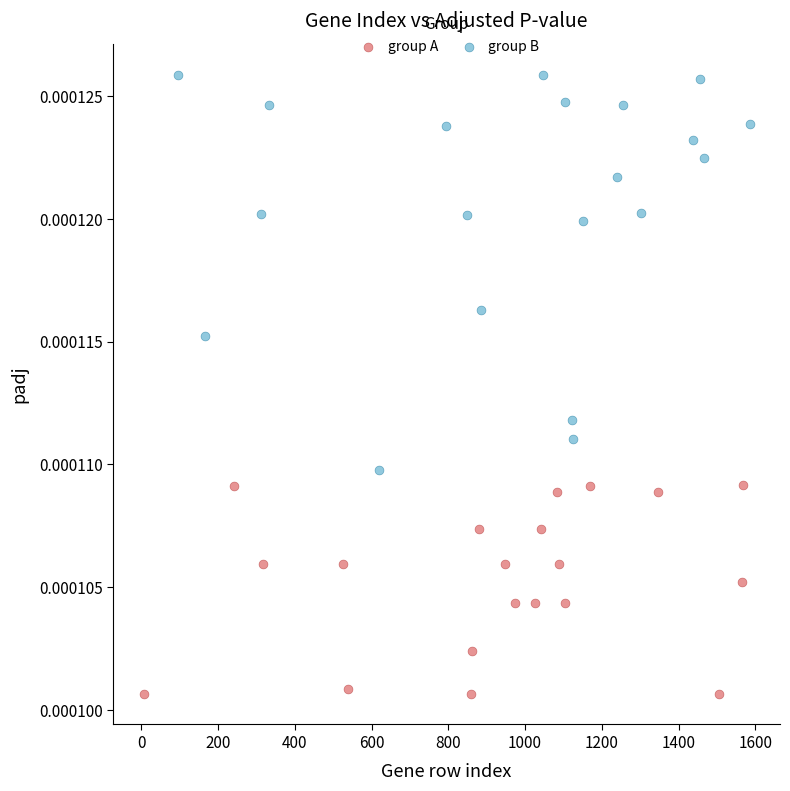

Which series reaches the maximum Y coordinate?

group B